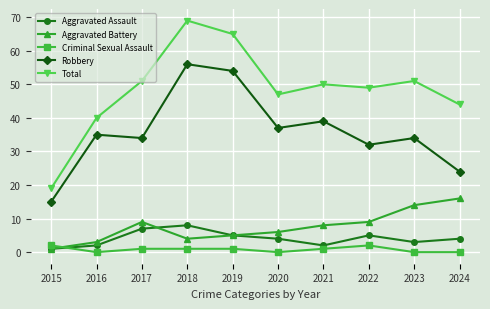

How many intersections are there between Criminal Sexual Assault and Aggravated Battery?

1